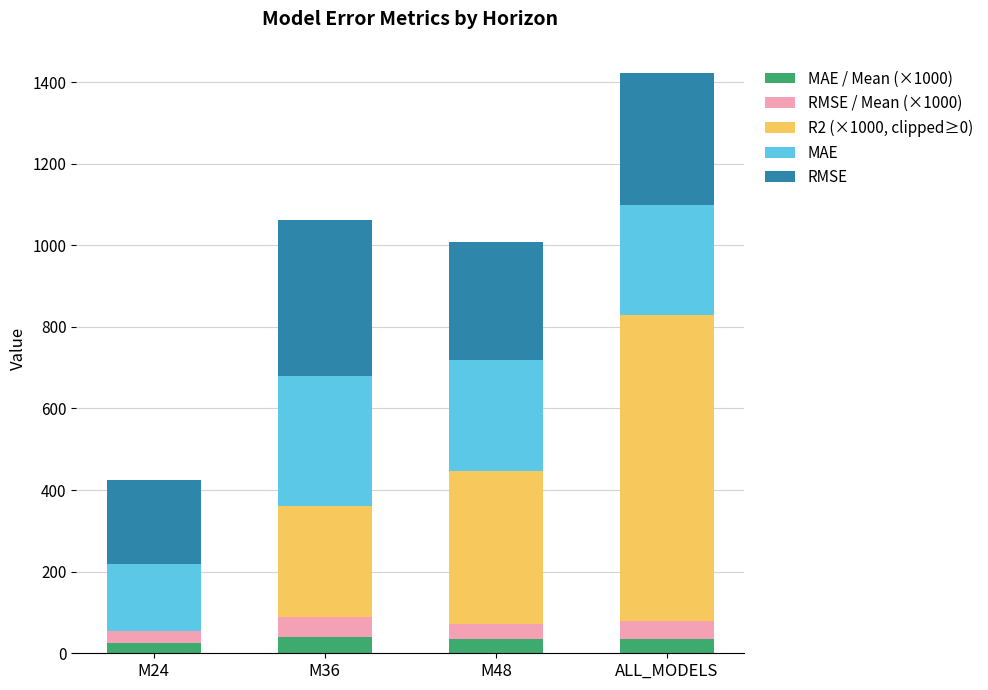

At which category is the sum across all series the highest?

ALL_MODELS